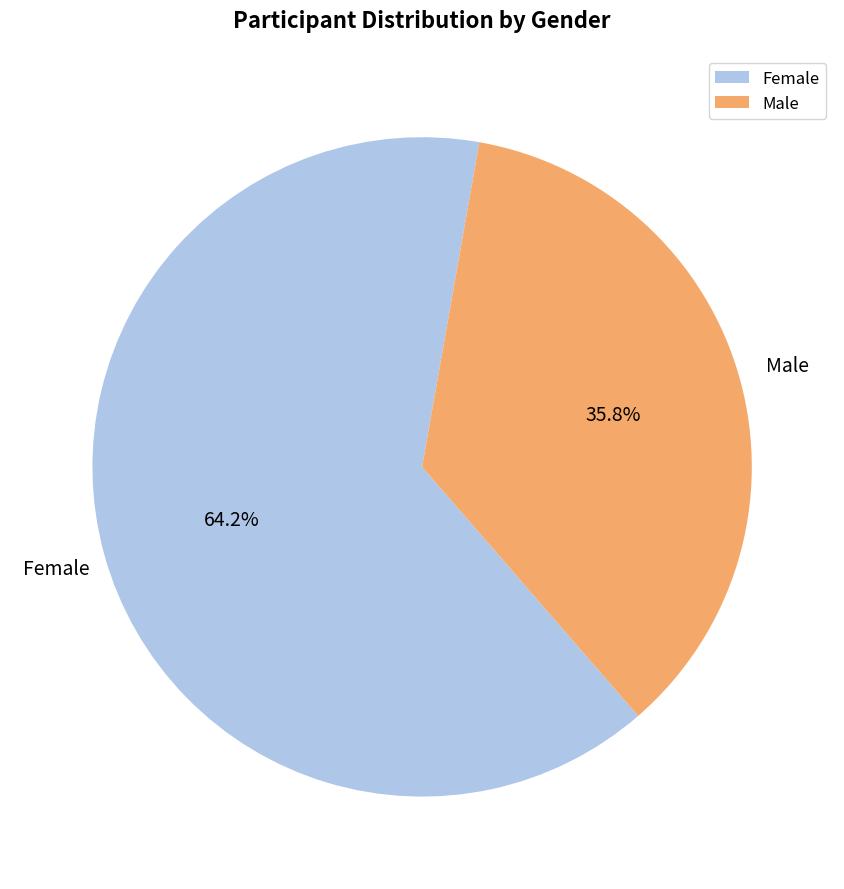

The Female slice represents 64% of the pie. True or false?

True